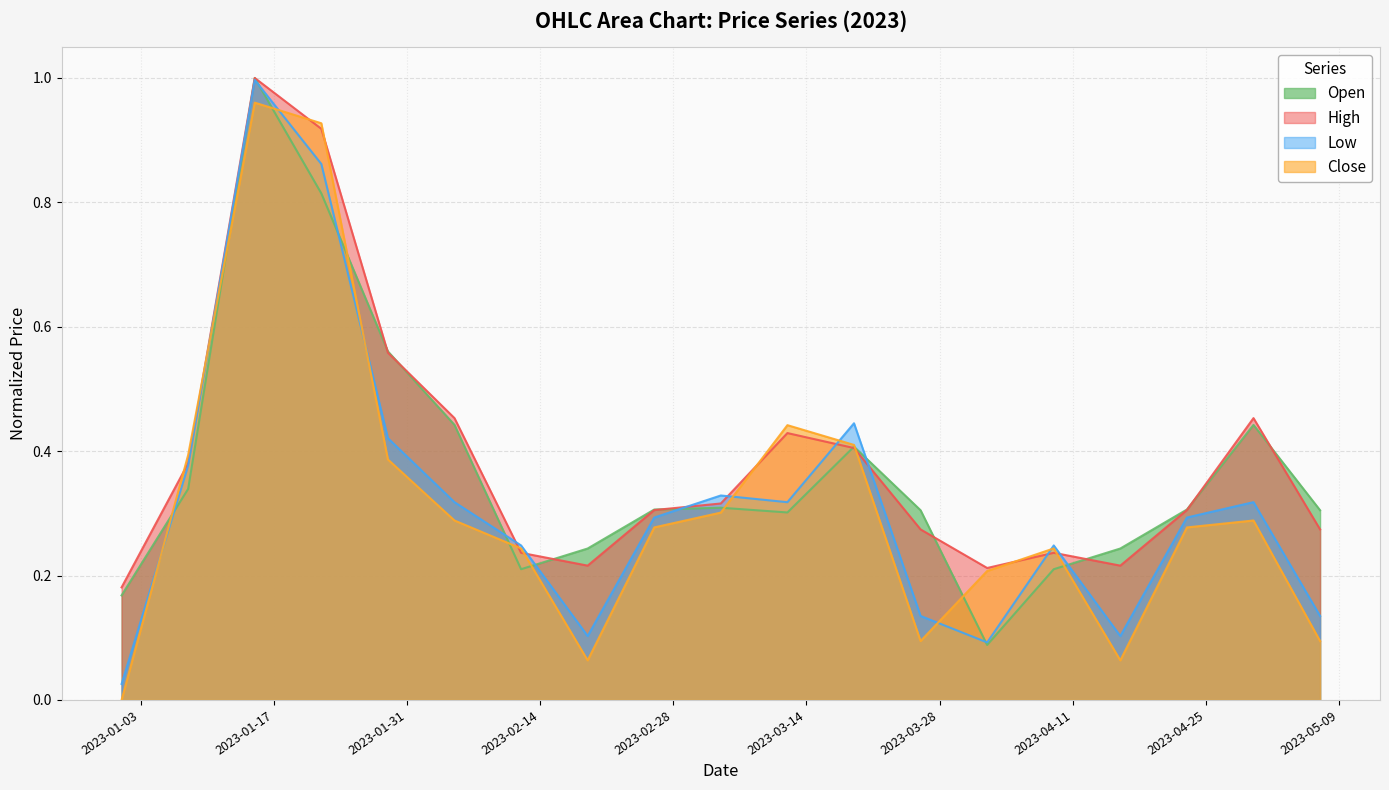

Rank the series at 2023-01-15 from highest to lowest value.

High, Open, Low, Close